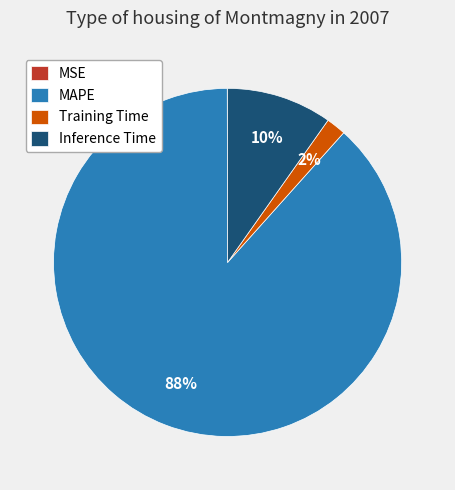

To the nearest percent, what percentage of the pie is Inference Time?

10%